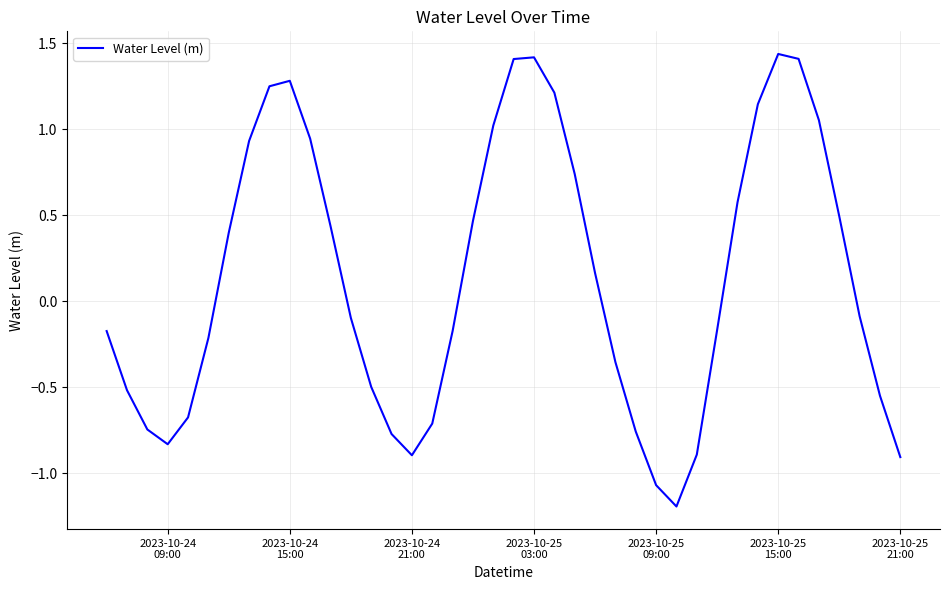

What is the difference between the maximum and minimum values?

2.6